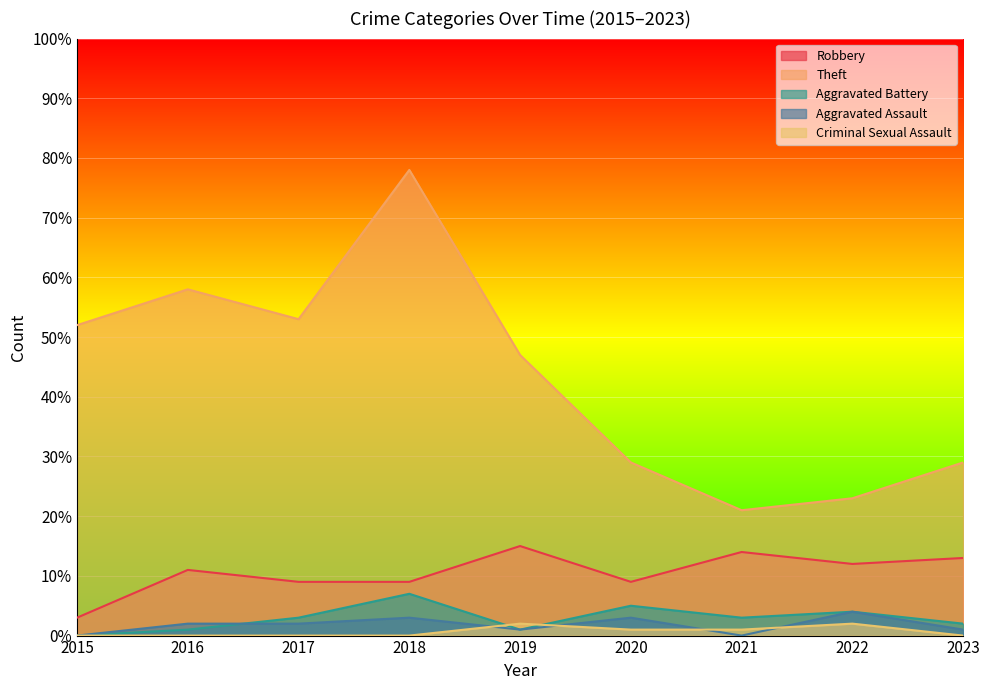

Reading right to left, what are all the values shown in this chart?

Robbery: 13	12	14	9	15	9	9	11	3
Theft: 29	23	21	29	47	78	53	58	52
Aggravated Battery: 2	4	3	5	1	7	3	1	0
Aggravated Assault: 1	4	0	3	1	3	2	2	0
Criminal Sexual Assault: 0	2	1	1	2	0	0	0	0